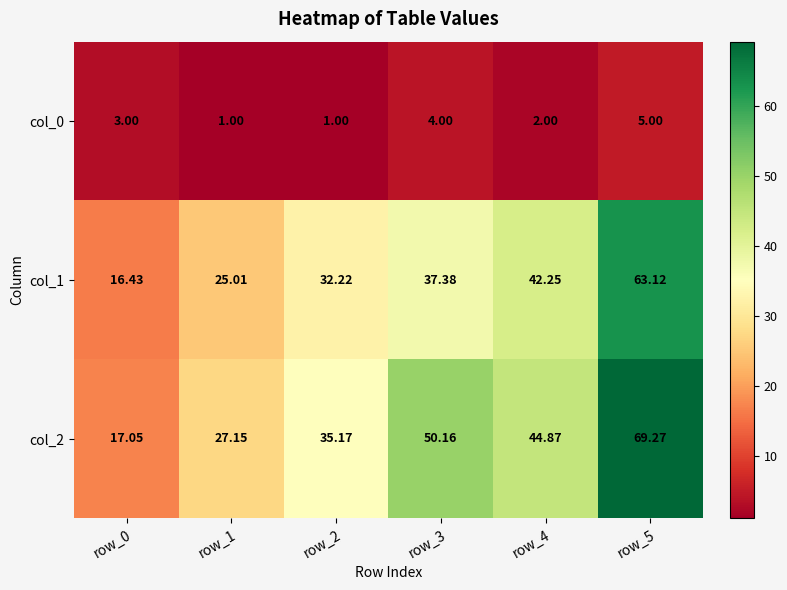

Is the value of col_1 at row_5 greater than the value of col_2 at row_4?

Yes